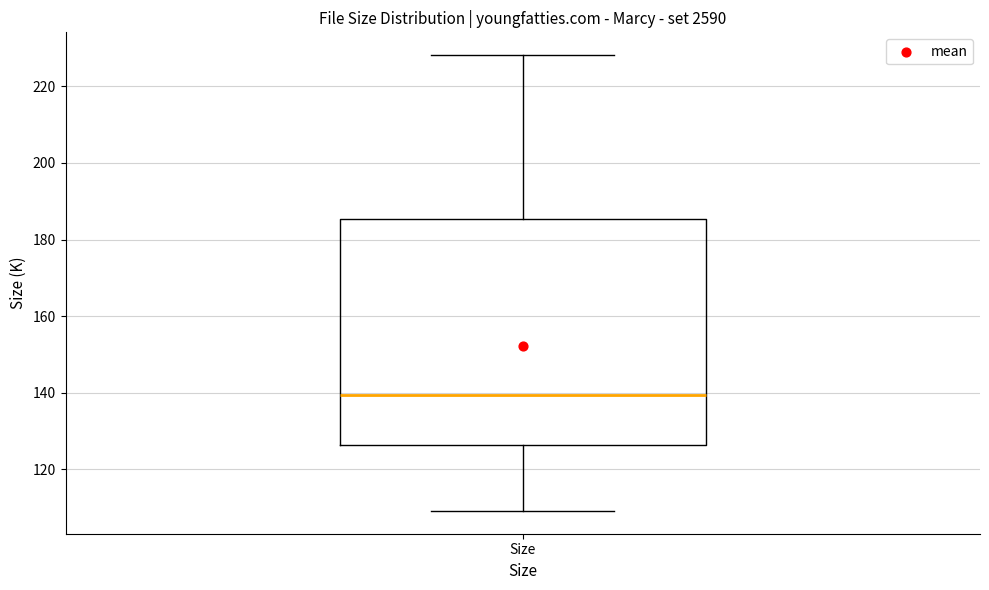

Read this box plot against the y-axis: the position of the median line, the range covered by the box, and the ends of both whiskers. The values are not printed on the chart, so give them approximately, as read against the axis.

median 140, box 126 to 186, whiskers 110 to 228